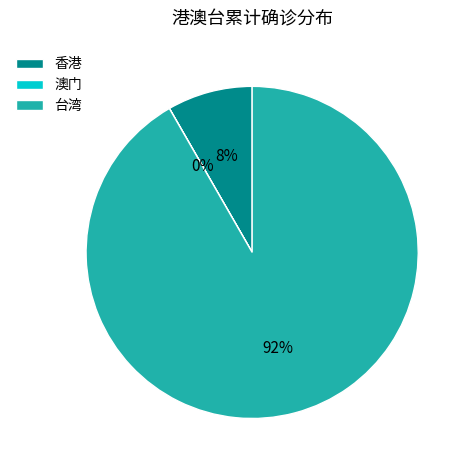

To the nearest percent, what percentage of the pie is 香港?

8%